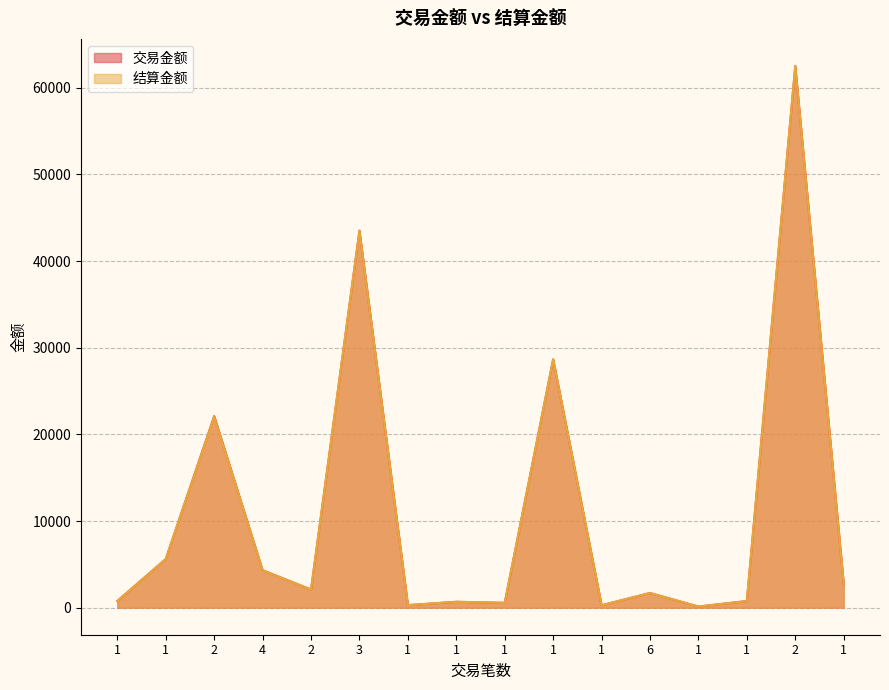

Is the value of 结算金额 at 1 greater than the value of 交易金额 at 1?

No